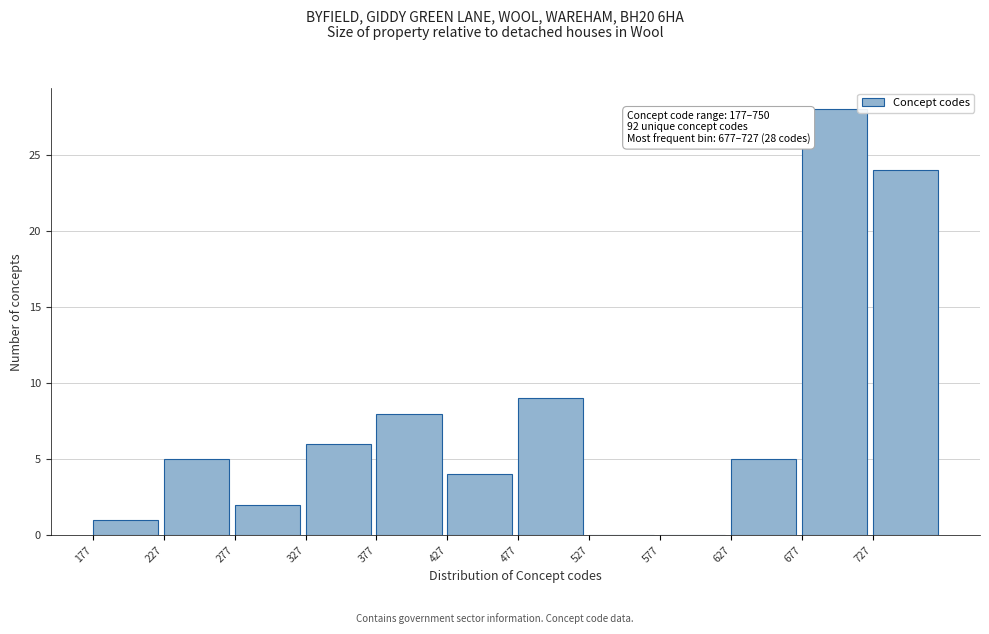

Over which range of the x-axis is the bar tallest?

677 to 727